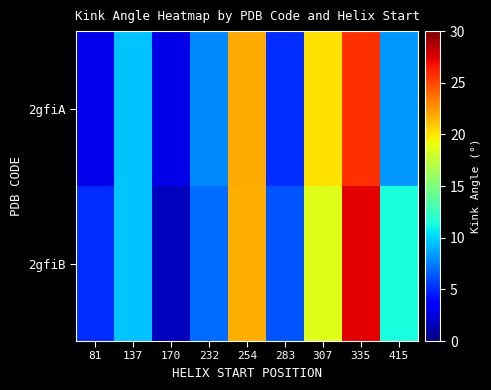

At 232, list the series in order from smallest to largest.

2gfiB, 2gfiA